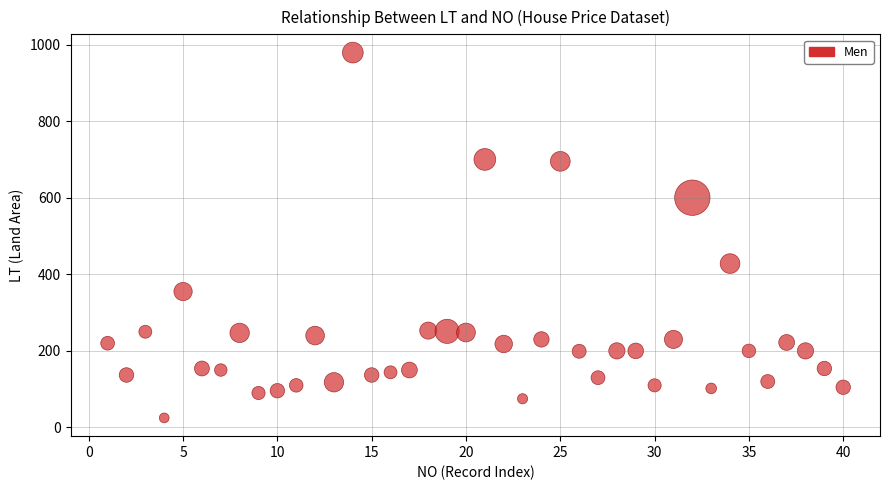

What is the range of X values (max minus min)?

39